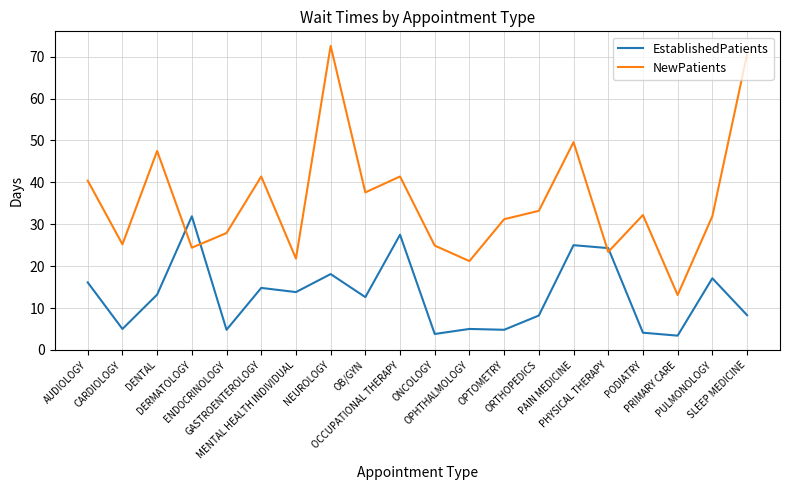

After their last crossing, which series has the higher values: NewPatients or EstablishedPatients?

NewPatients